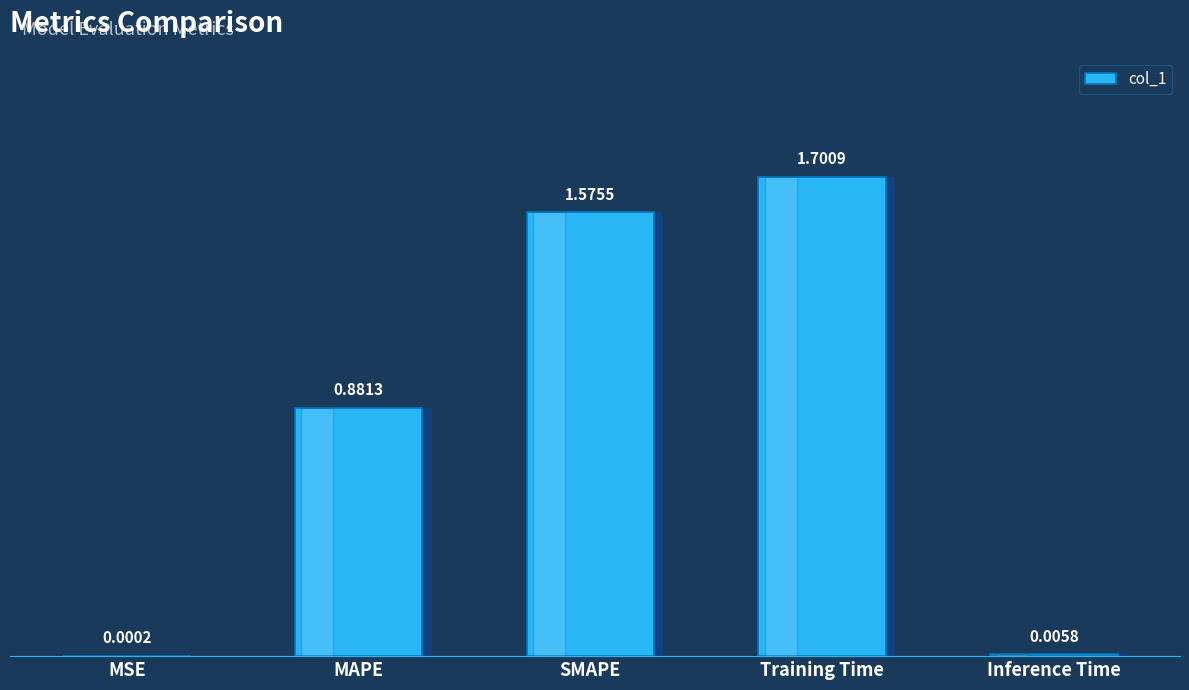

Reading left to right, transcribe all the data shown in this chart.

0.0	0.9	1.6	1.7	0.0